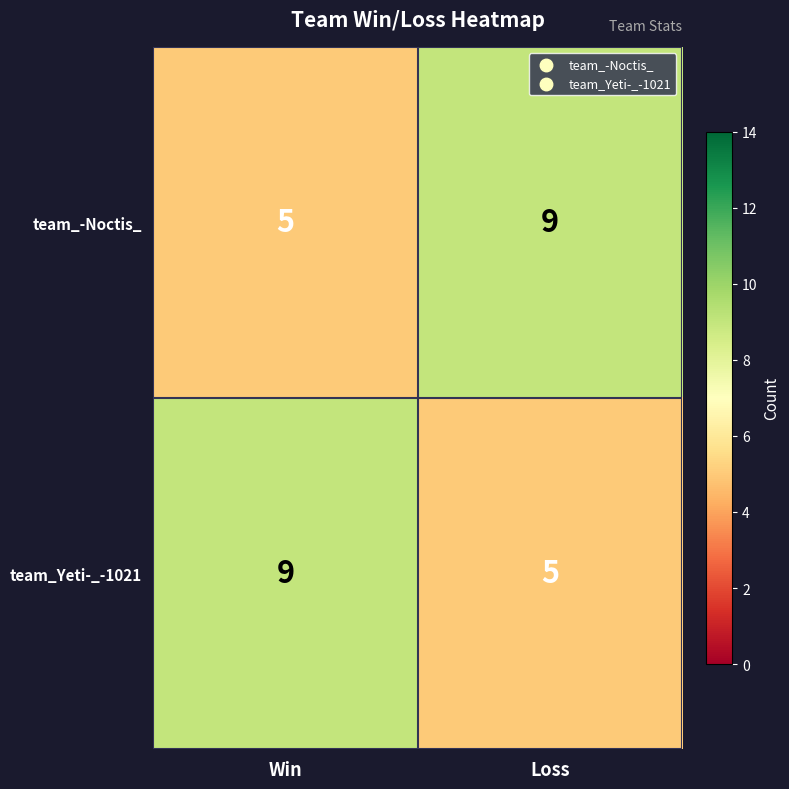

What is the difference between the highest and lowest values at Win?

4